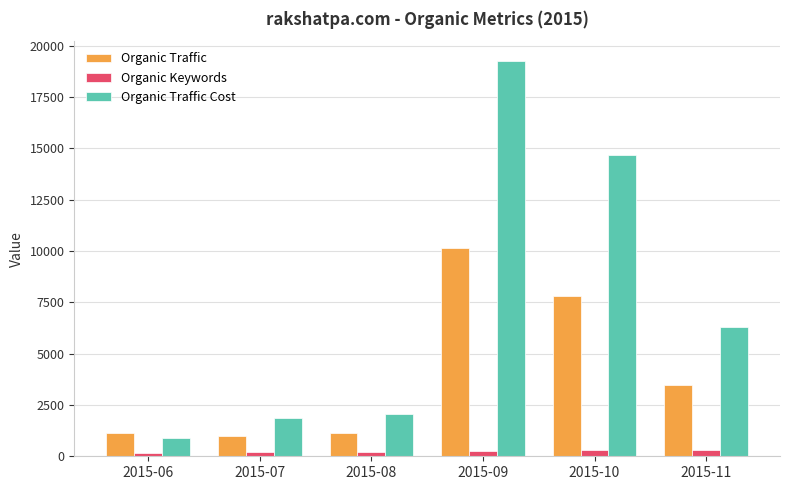

Is it true that Organic Traffic equals 14468 at 2015-09?

False